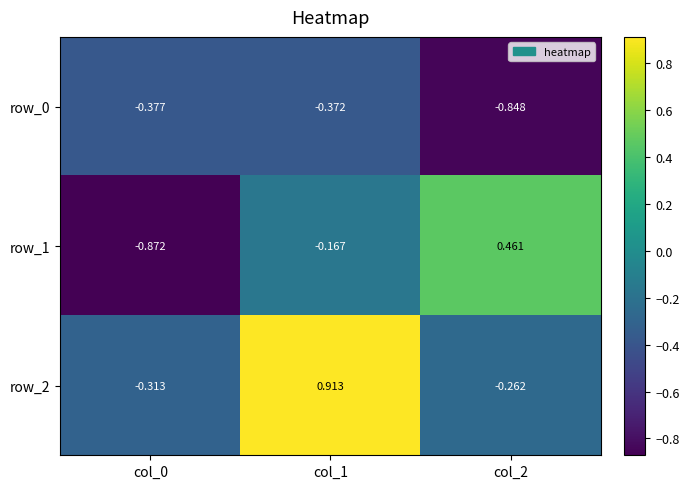

Is it true that row_2 equals 0.3 at col_1?

False